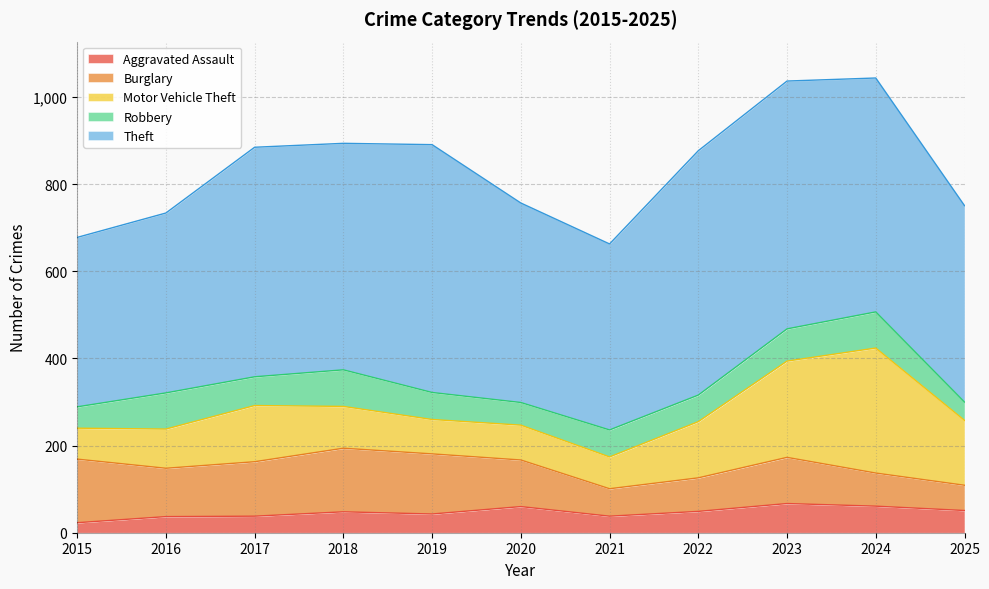

Which series has the widest spread of values?

Motor Vehicle Theft